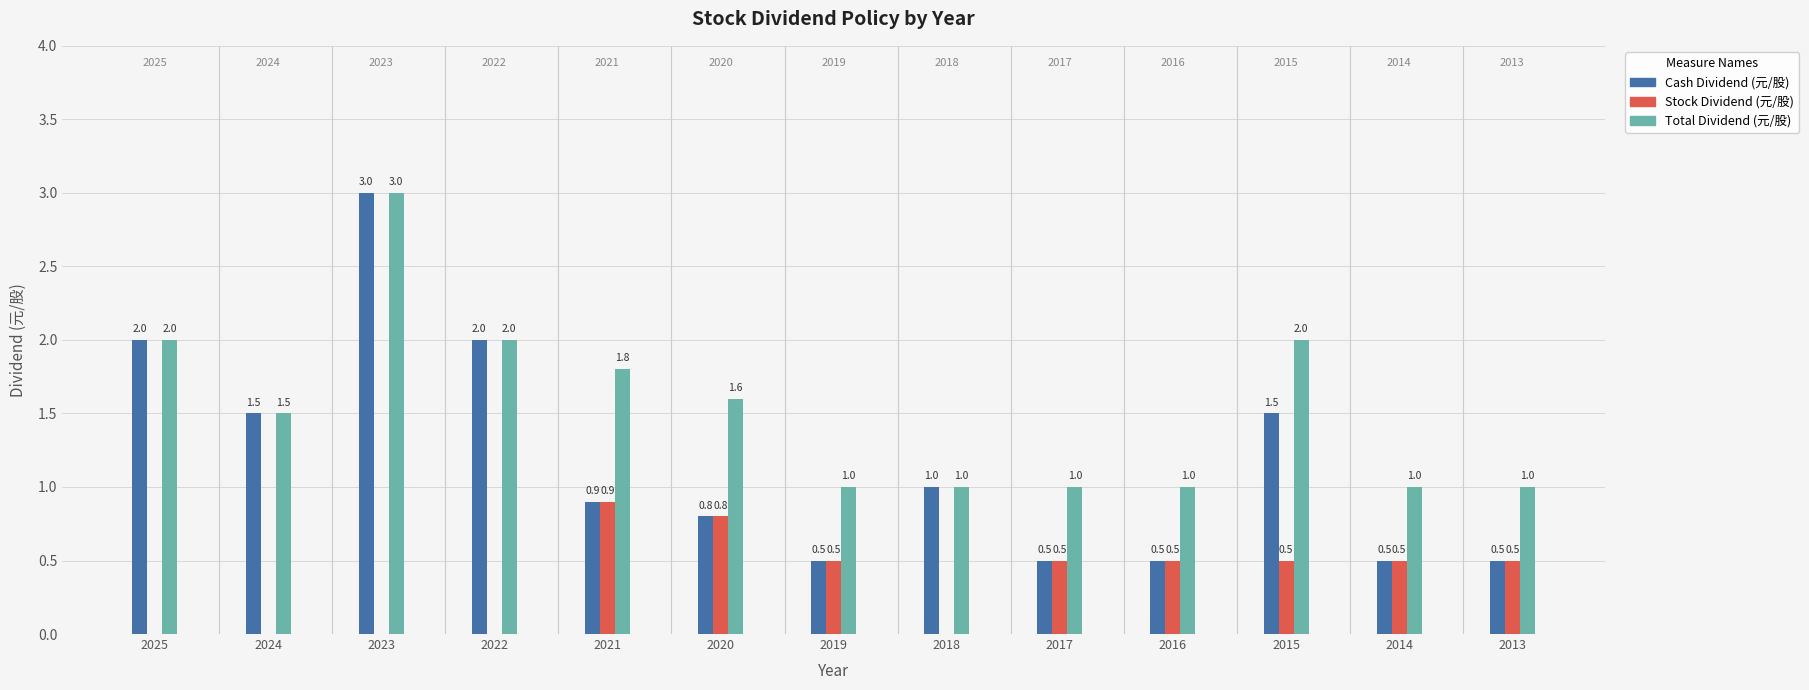

True or false: Total Dividend (元/股) has a value of 1.0 at 2013.

True